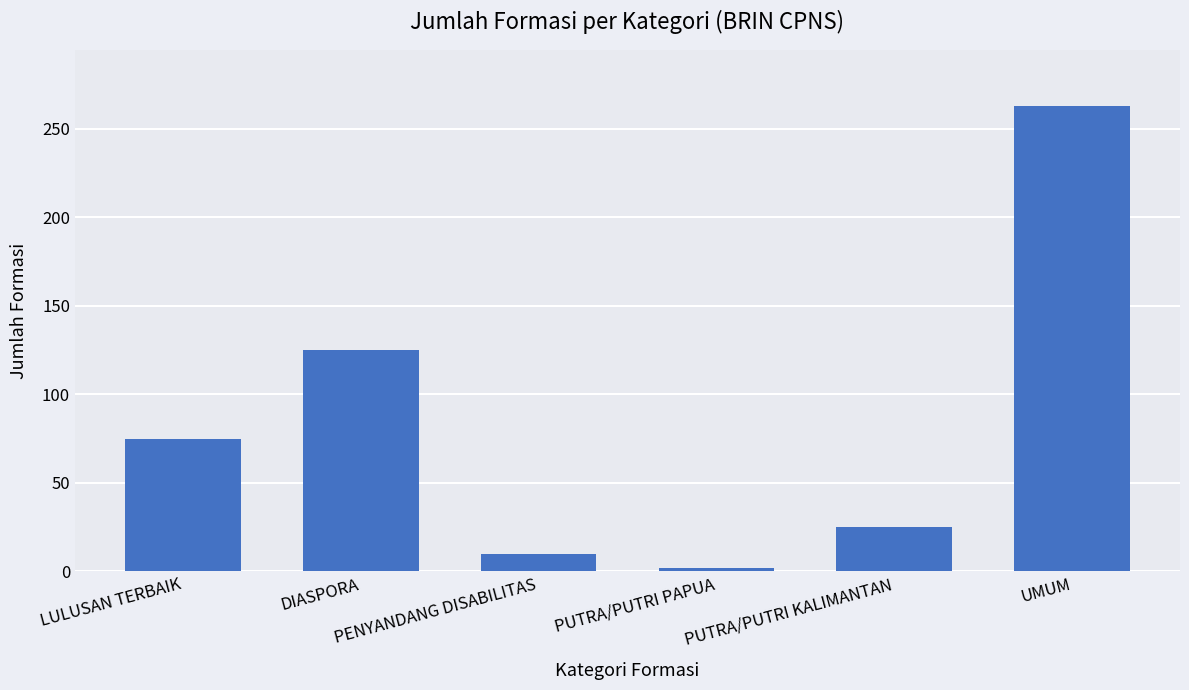

Reading left to right, list all the values displayed in this chart.

75	125	10	2	25	263